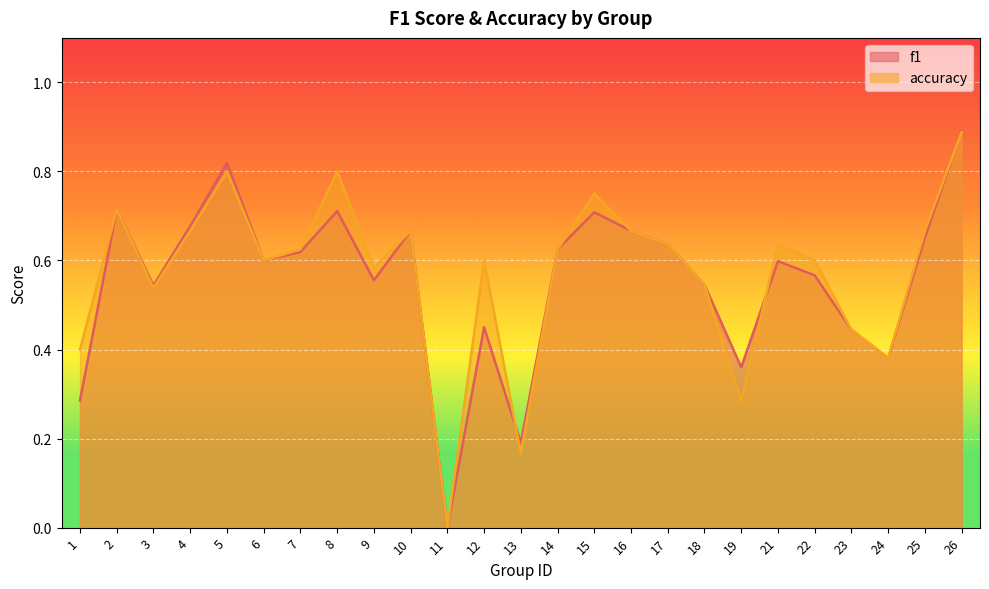

How many interior local valleys does the f1 series have?

7